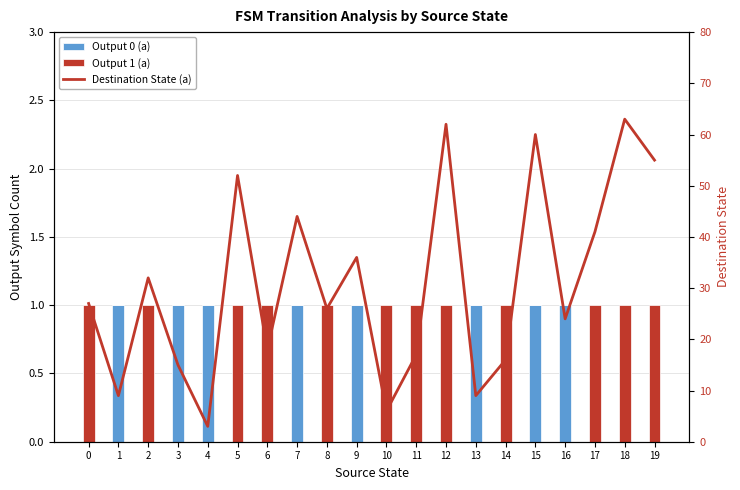

How many groups of bars are there?

20